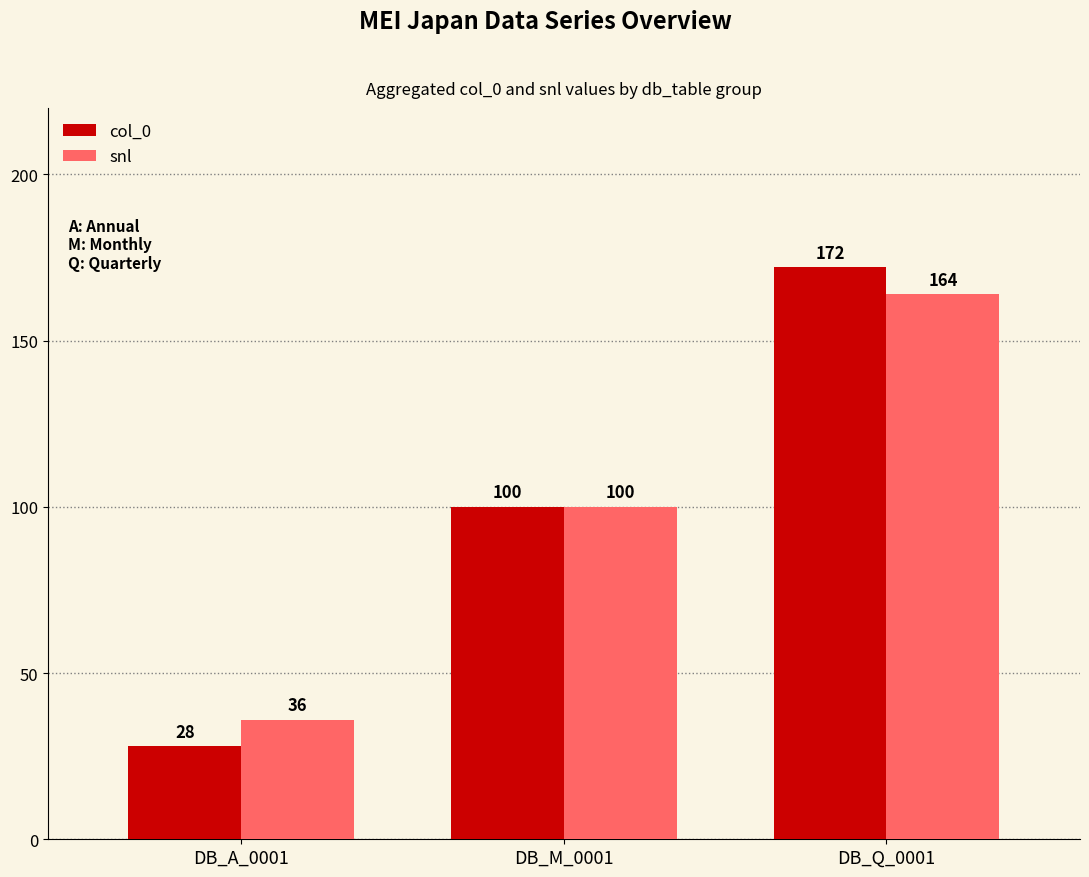

The snl series shows 100 at DB_M_0001. True or false?

True